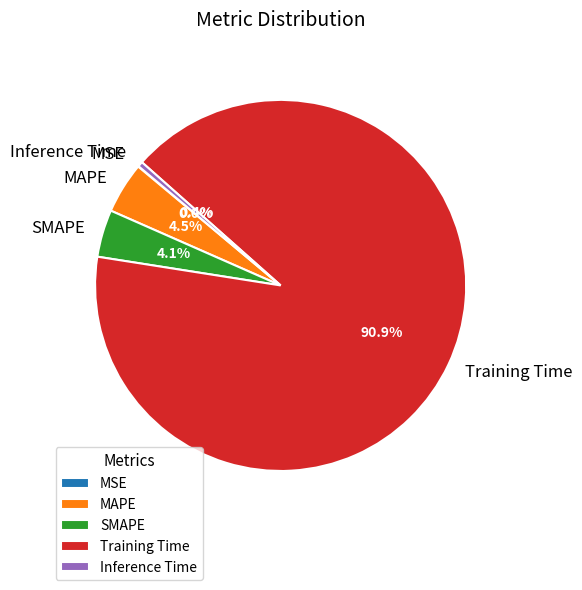

Is there any slice that represents more than half of the pie?

Yes